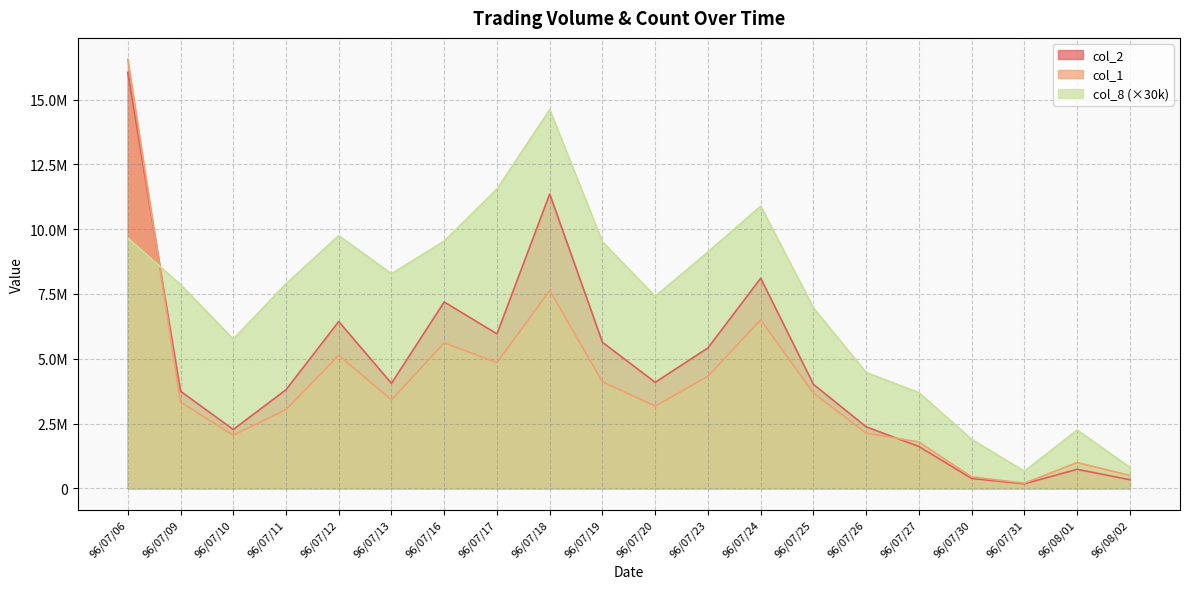

What is the sum of all col_1 values?

79427000